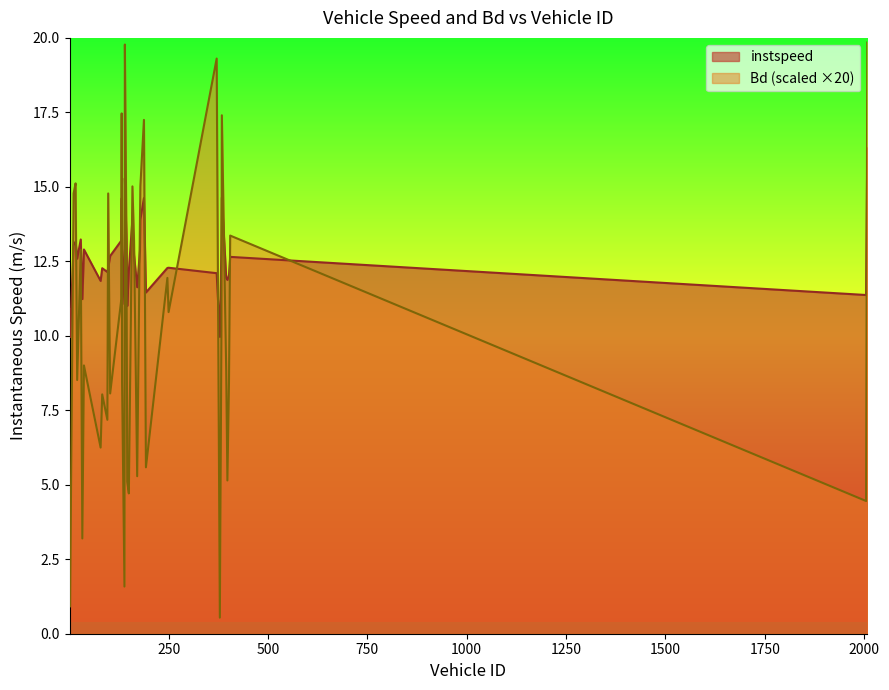

List the series in order of their overall mean, lowest first.

Bd (scaled ×20), instspeed